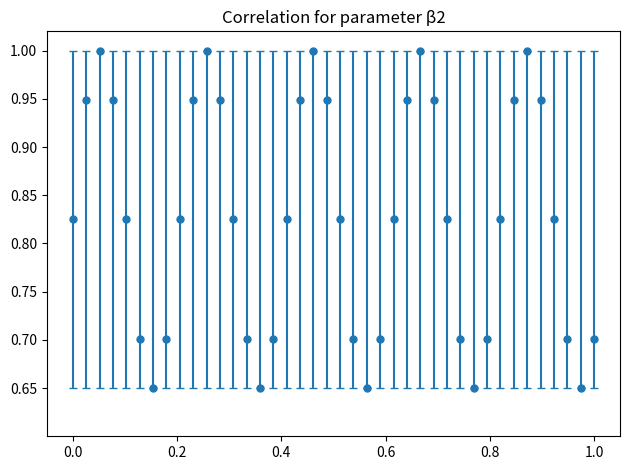

What is the greatest value displayed?

1.0